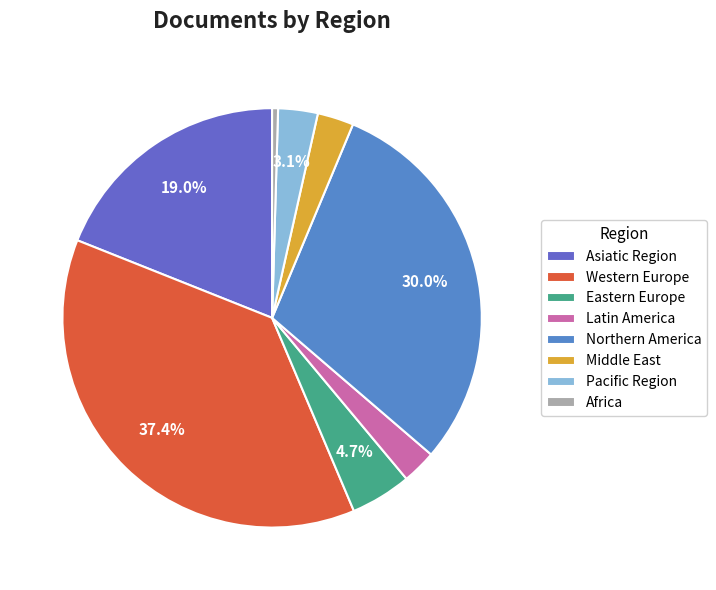

What is the largest slice in the pie chart?

Western Europe